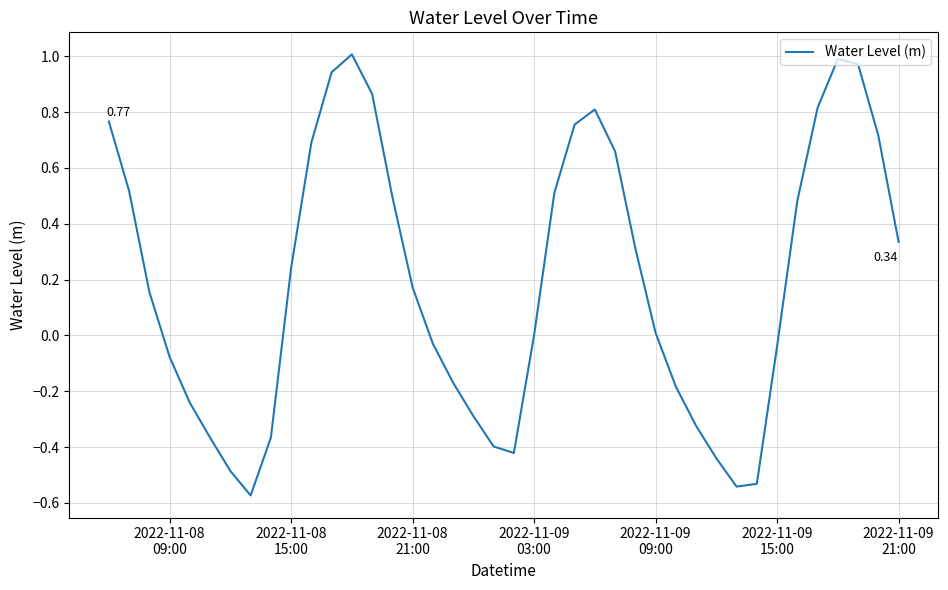

Does the chart have visible grid lines?

Yes